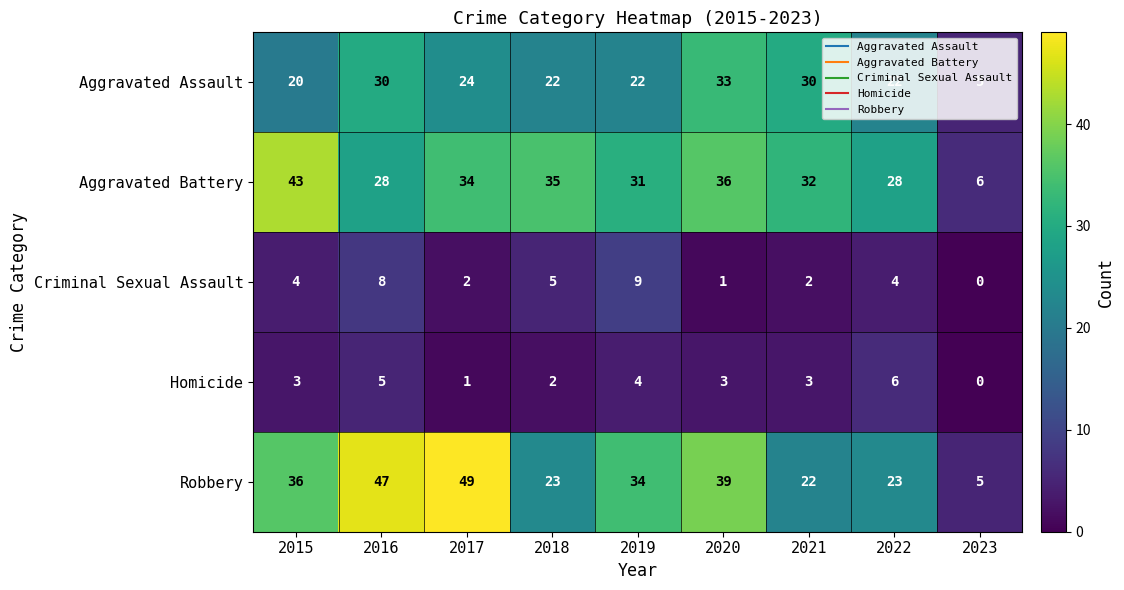

Which series has the largest range (max minus min)?

Robbery